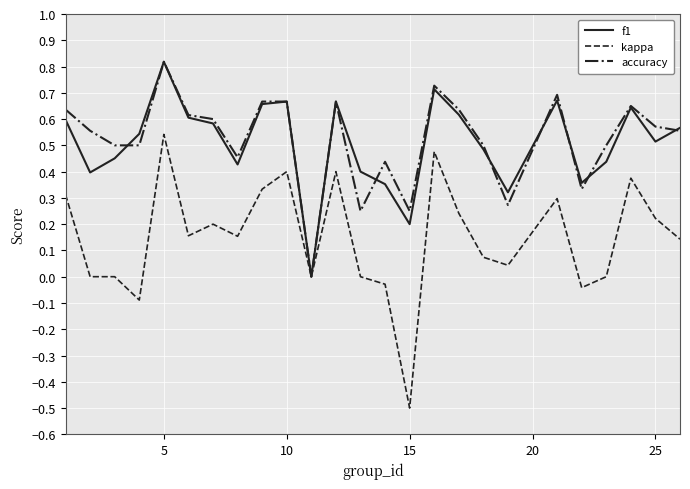

What is the smallest value displayed?

-0.5